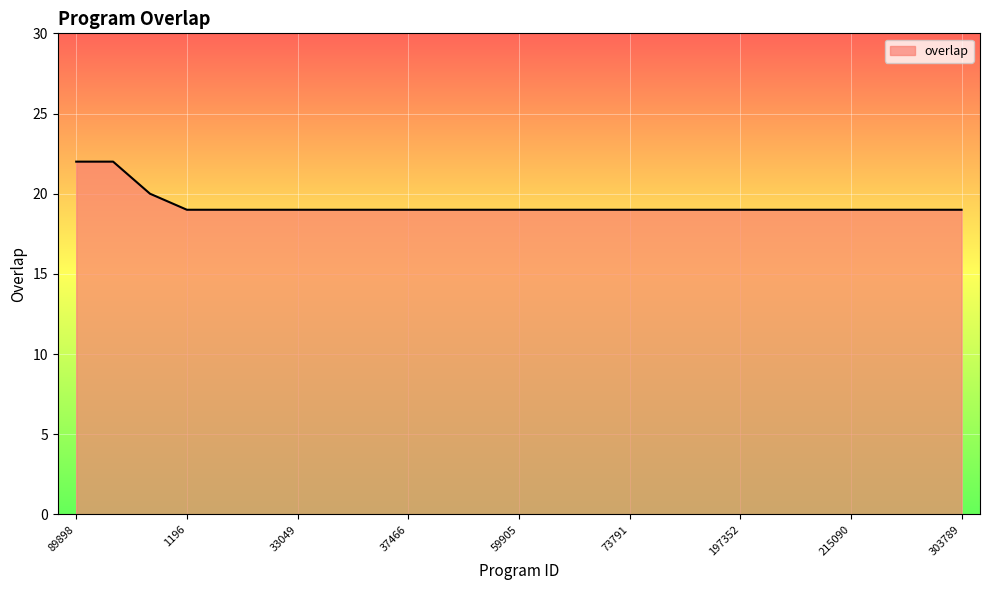

What is the difference between the maximum and minimum values?

3